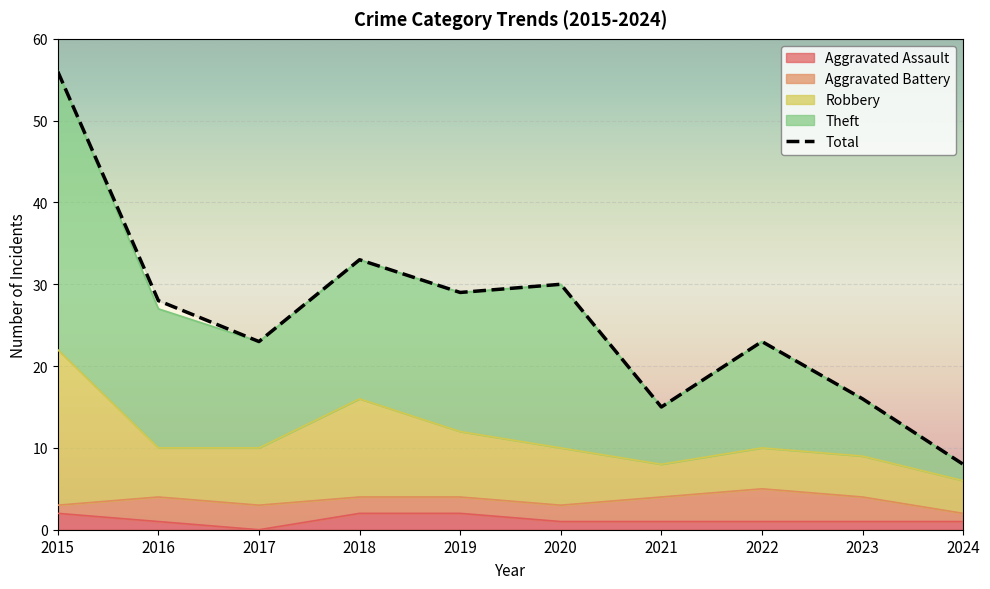

Which label corresponds to the largest value in the chart?

2015